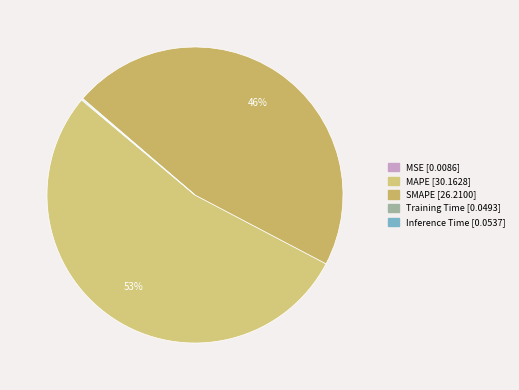

To the nearest percent, what is the difference between the MAPE and SMAPE slice percentages?

7%